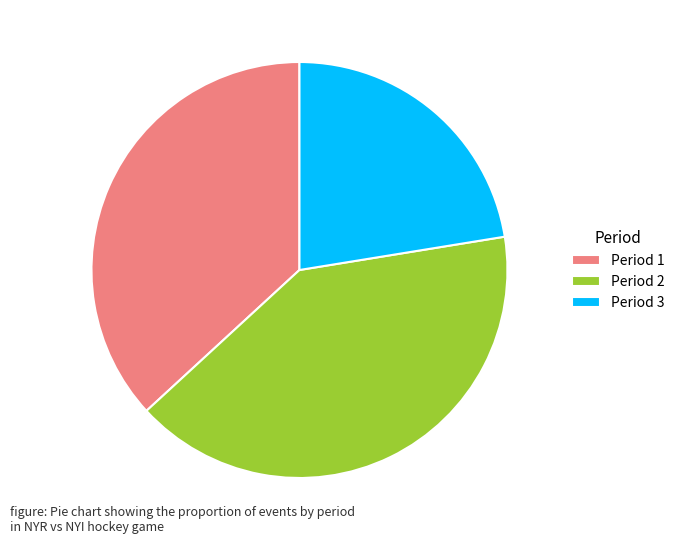

Does Period 3 account for over 50% of the chart?

No